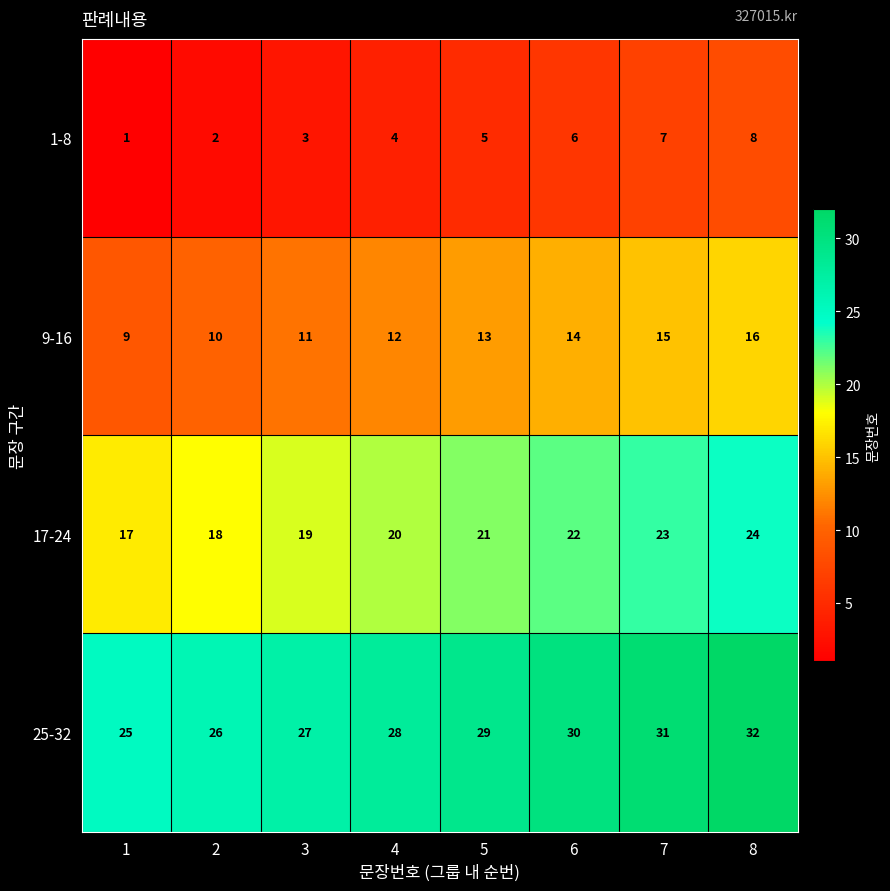

What is the sum of all 1-8 values?

36